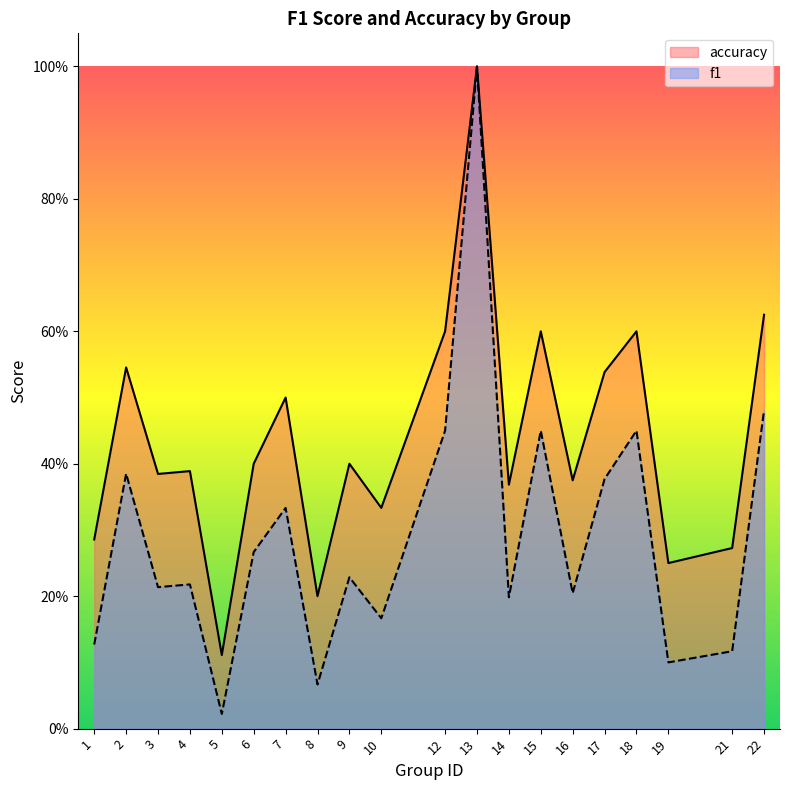

At 10, list the series in order from largest to smallest.

accuracy, f1